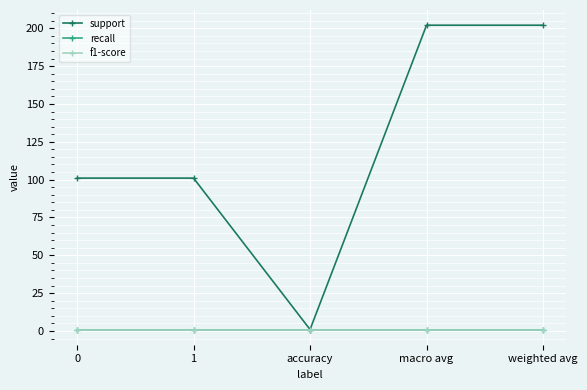

What is the value of the recall point at the 2nd from the left?

1